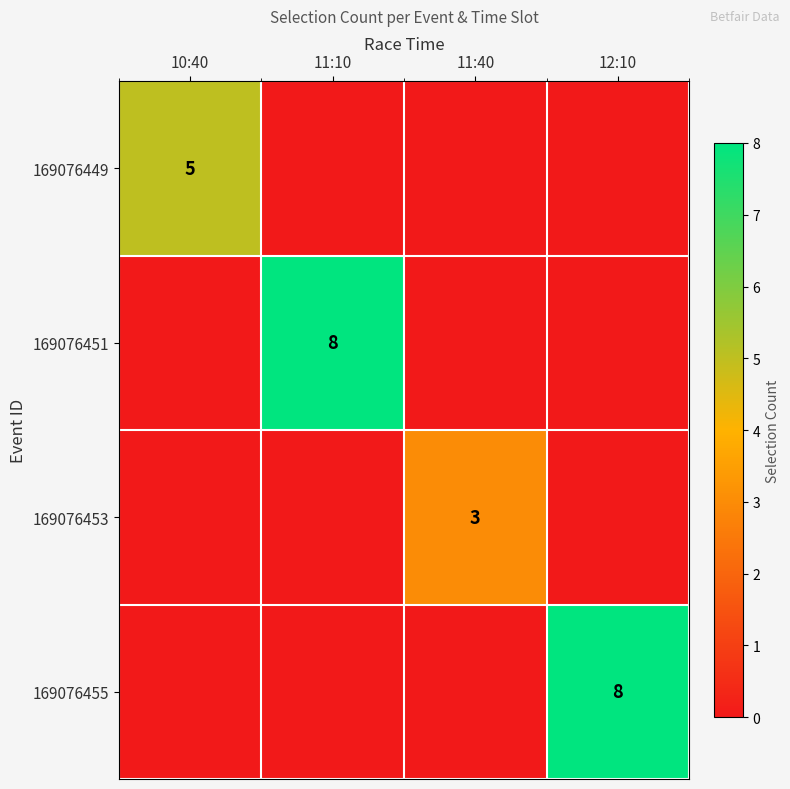

True or false: 169076453 has a value of 3 at 11:40.

True